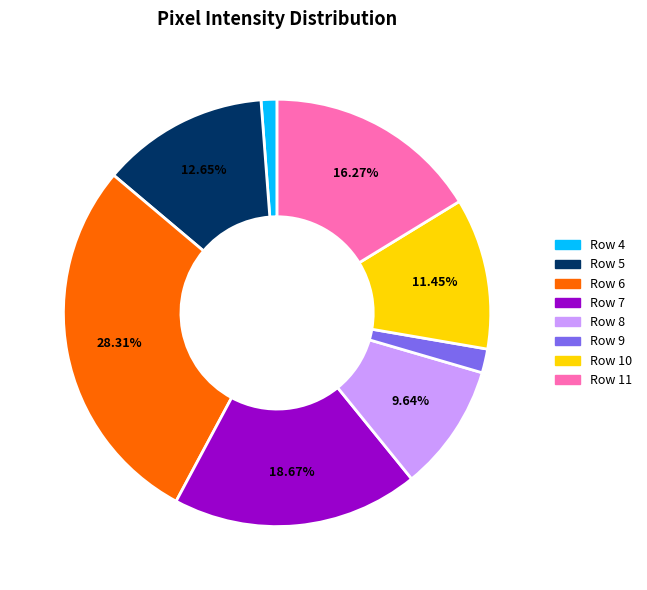

Which has a higher value, Row 5 or Row 11?

Row 11